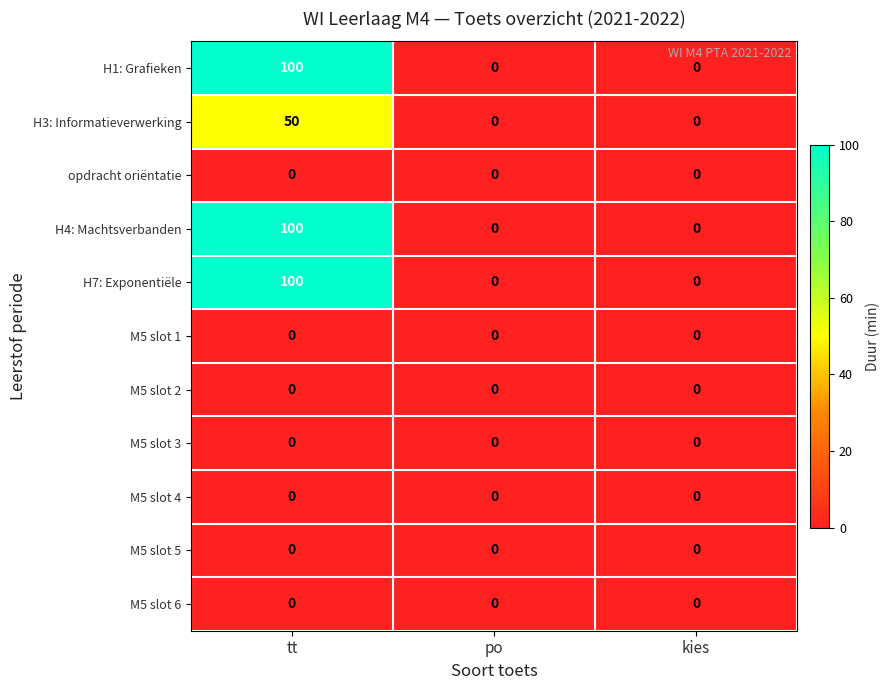

What is the spread (max minus min) of values at tt?

100